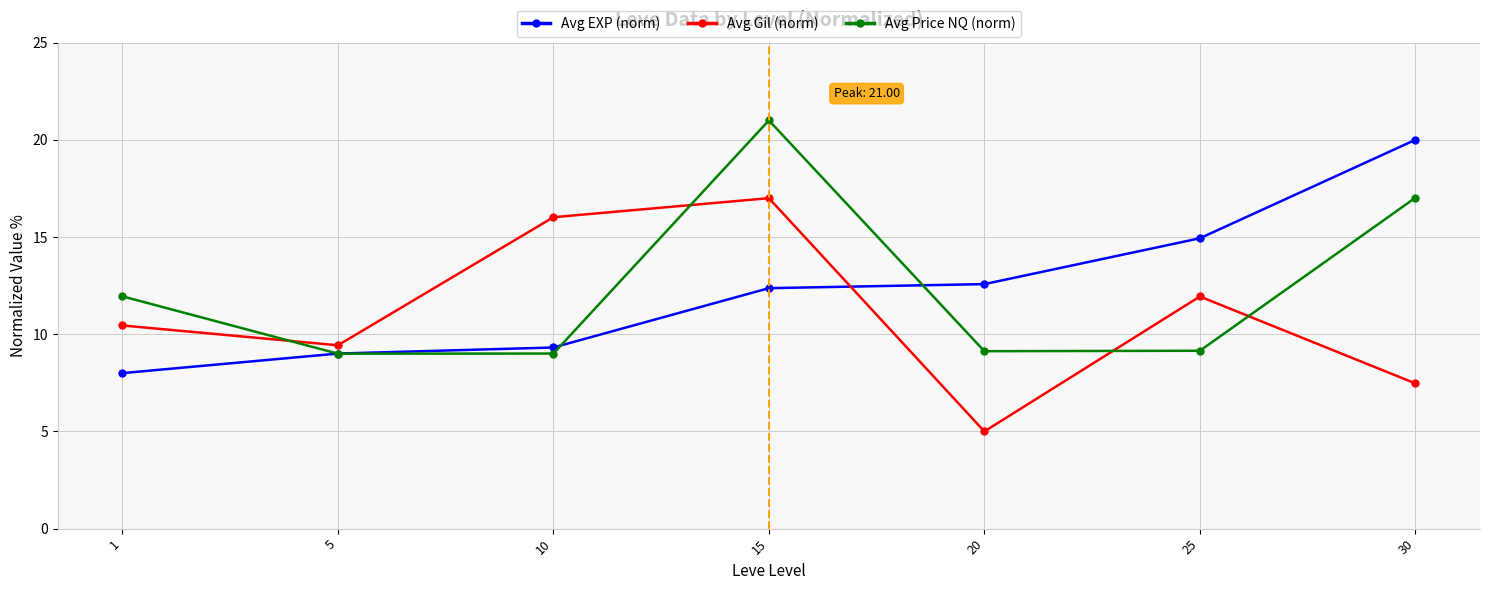

True or false: Avg EXP (norm) and Avg Gil (norm) cross at least once.

True